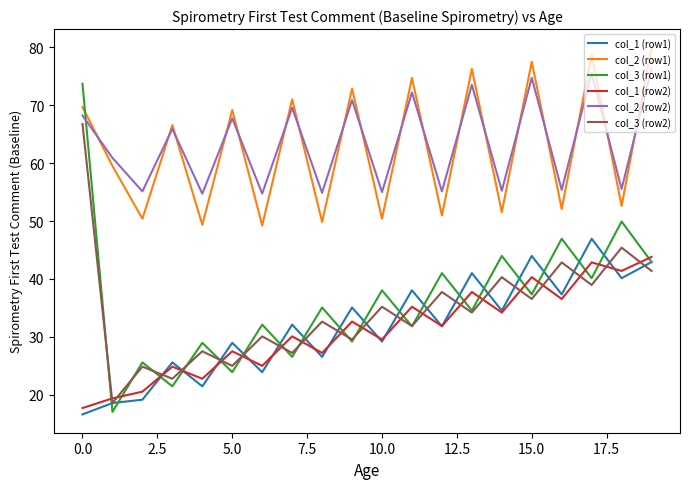

True or false: col_2 (row1) and col_1 (row1) cross at least once.

False